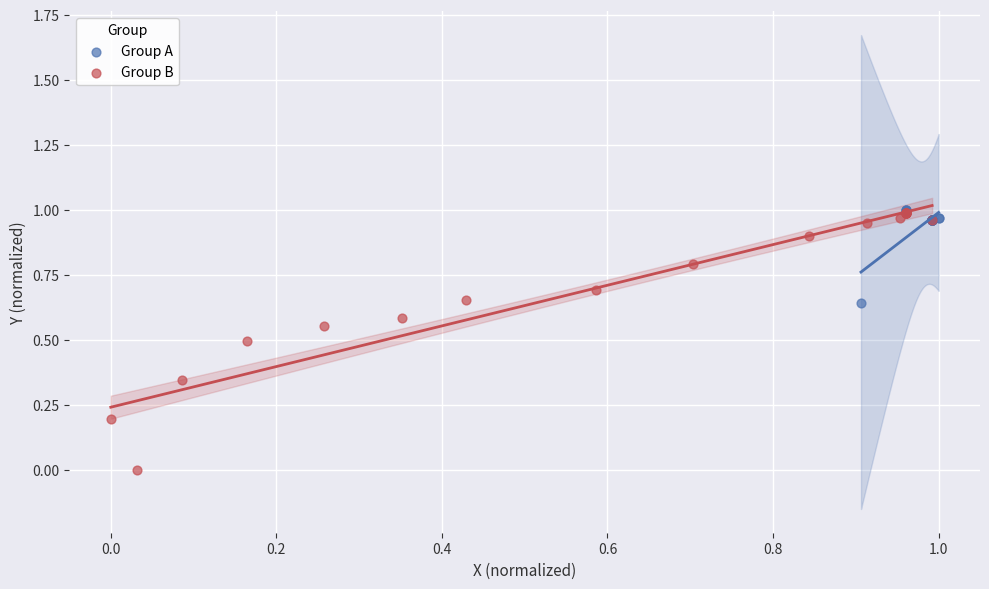

Which series contains the lowest Y value?

Group B